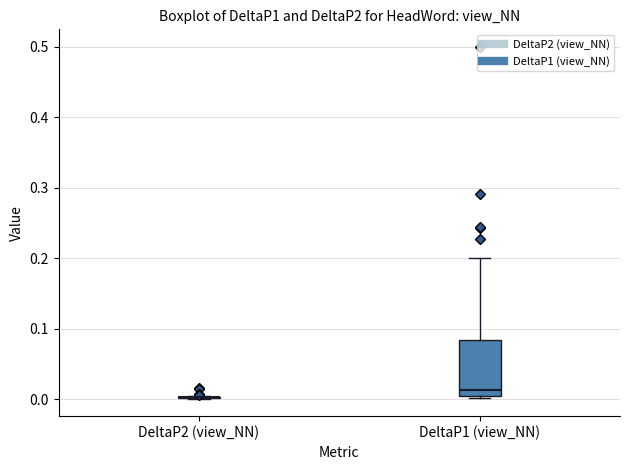

Where does the median line of the box for DeltaP1 (view_NN) sit on the y-axis? The values are not printed on the chart, so give them approximately, as read against the axis.

0.01